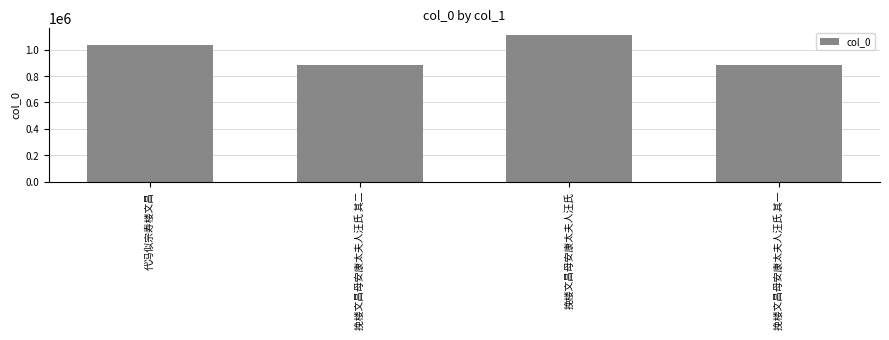

Does the chart contain stacked bars?

No